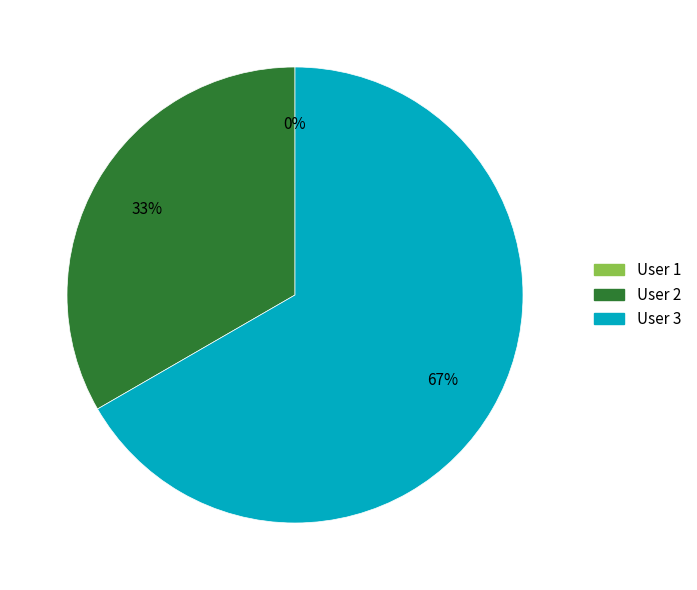

Rank the categories by value from lowest to highest.

User 1, User 2, User 3